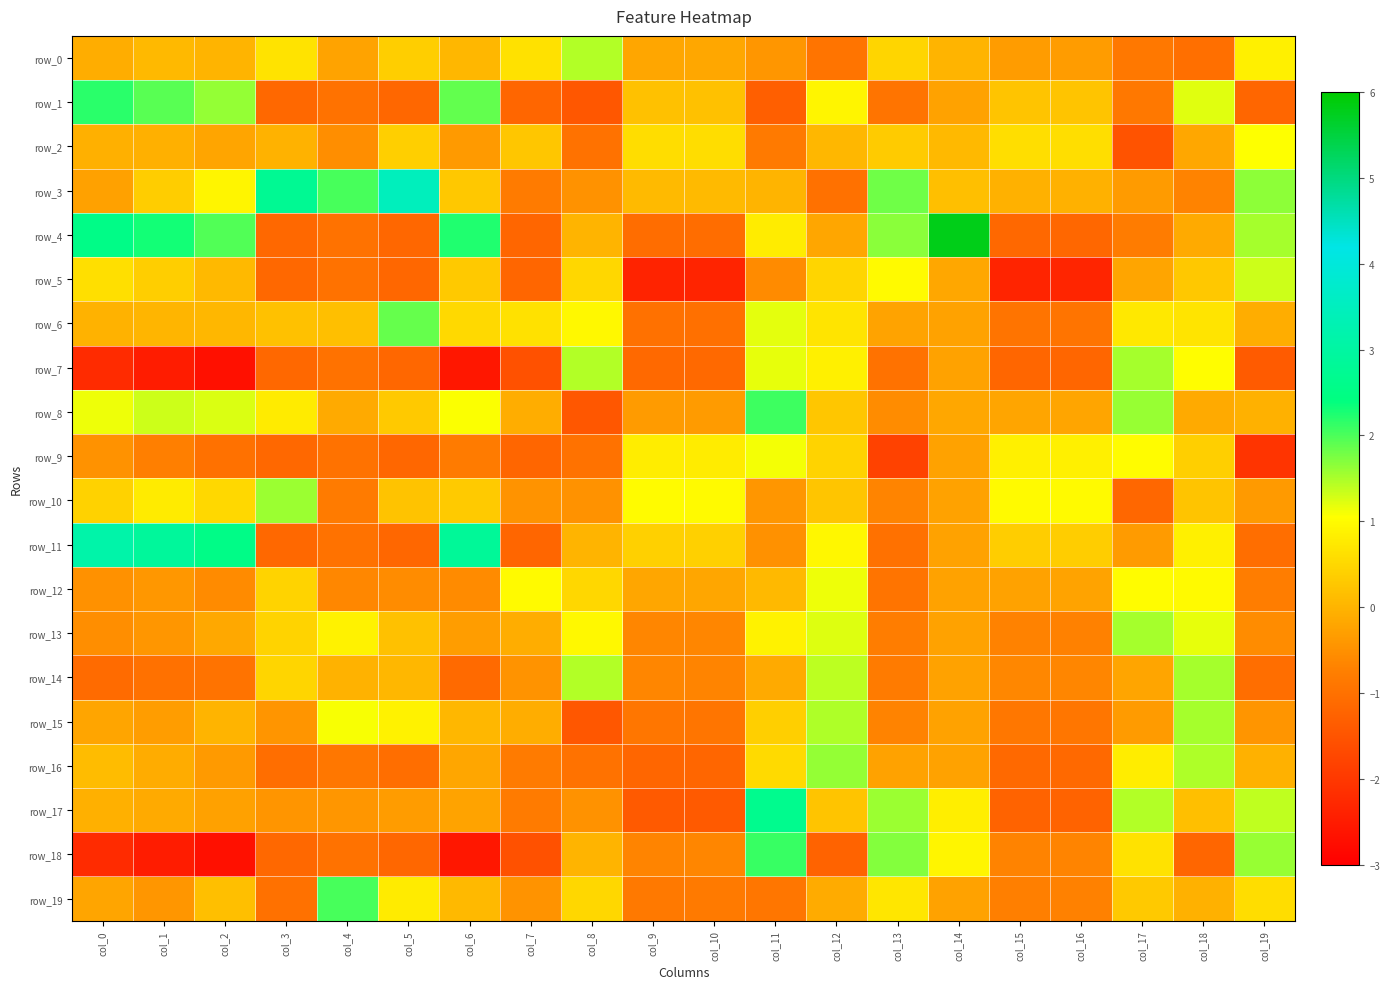

What is the difference between the row_0 values at col_0 and col_2?

0.1